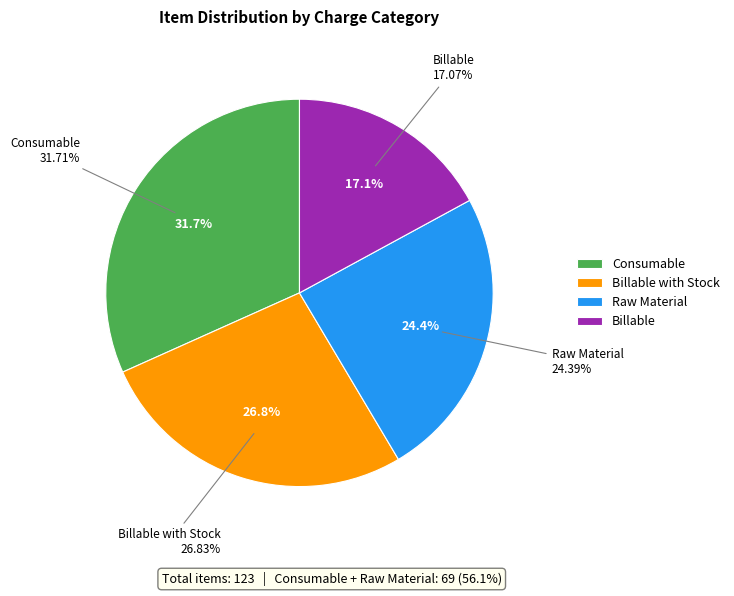

Does any single category account for the majority?

No